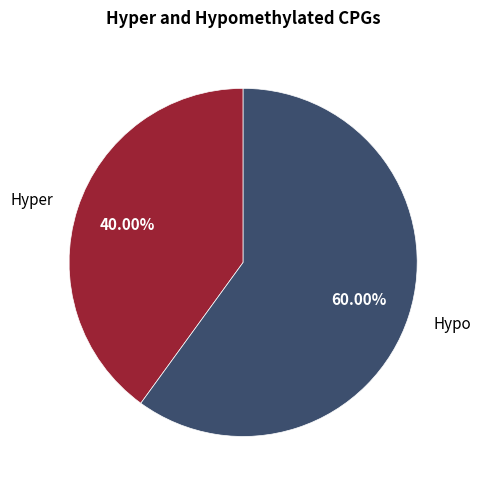

Which category has the biggest portion of the pie?

Hypo